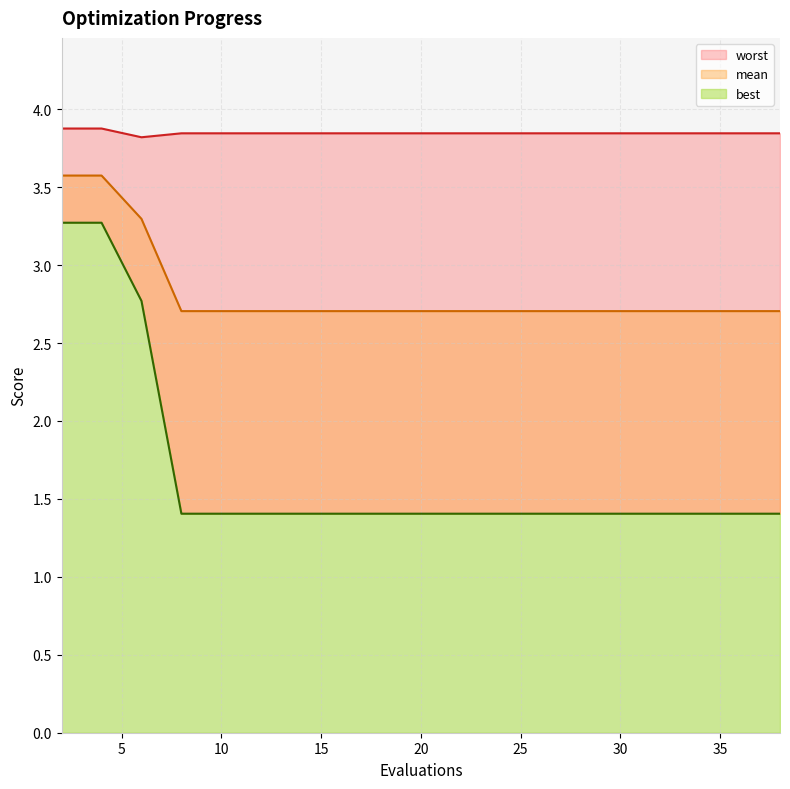

What is the average value of the worst series?

3.8